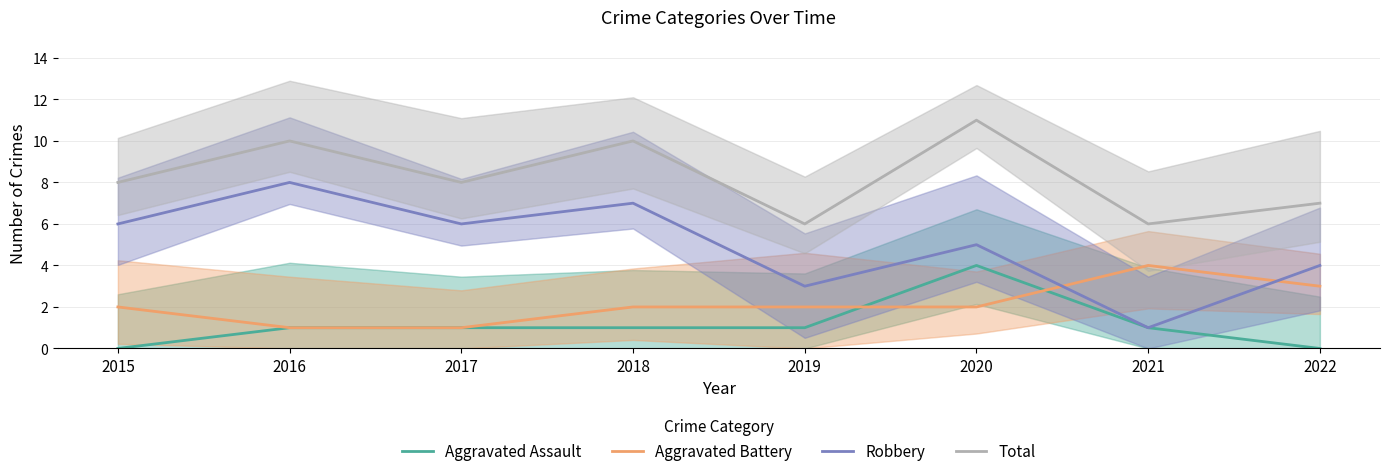

What is the value of the Aggravated Assault point at the 7th from the left?

1